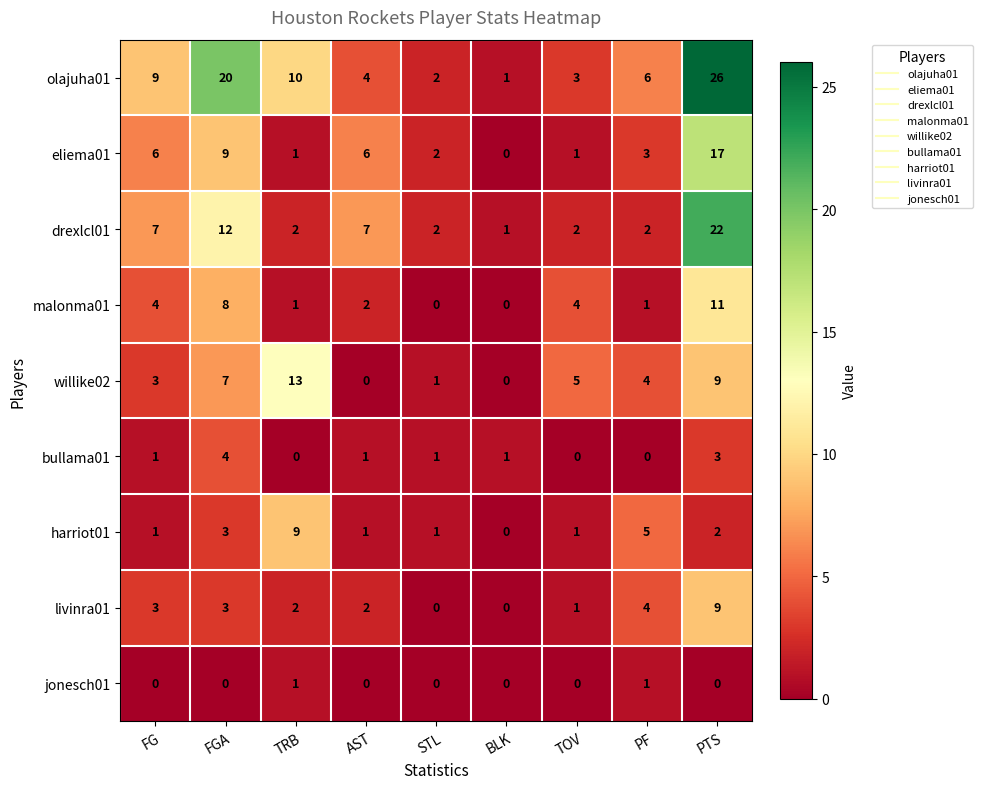

Which label corresponds to the largest value in the chart?

PTS